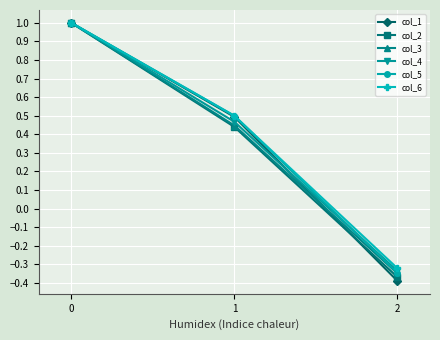

What is the highest value of the col_3 series?

1.0